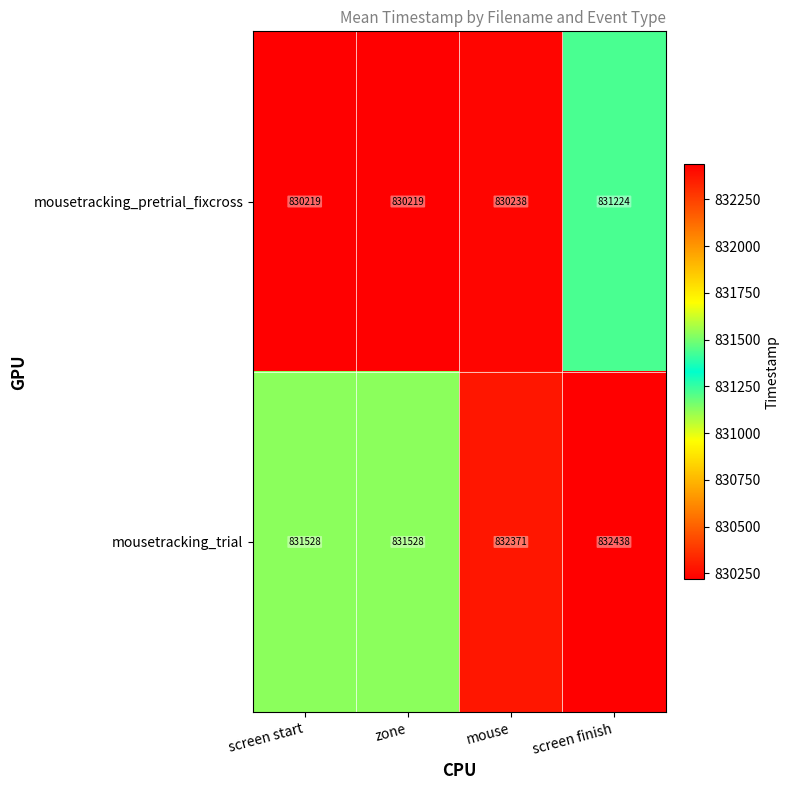

Rank the series by their average value, from highest to lowest.

mousetracking_trial, mousetracking_pretrial_fixcross